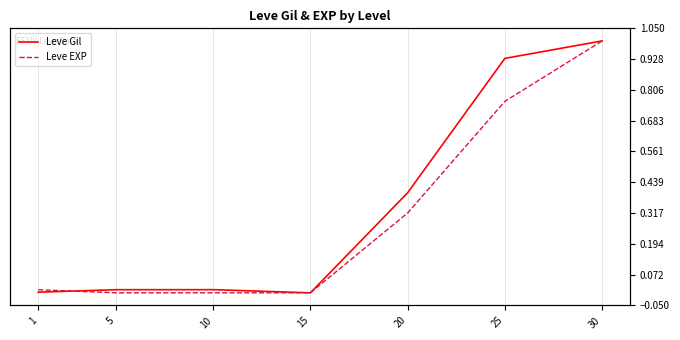

How many times do Leve Gil and Leve EXP cross each other?

3